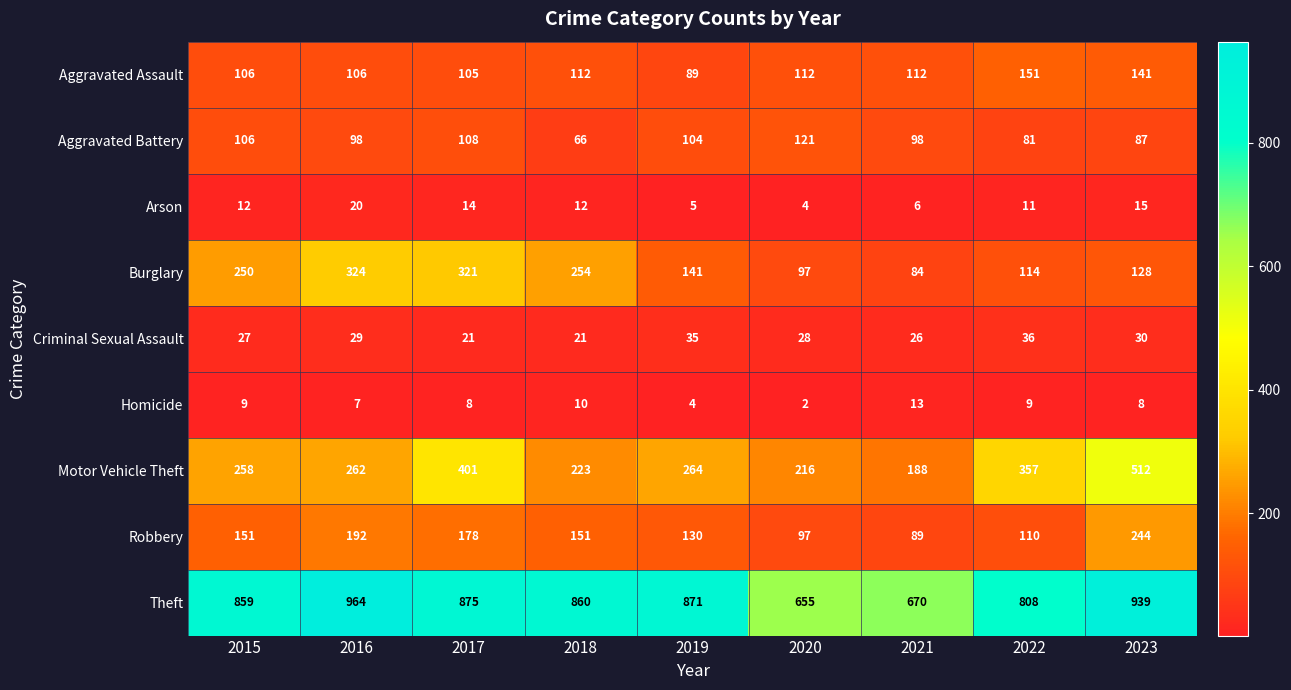

At which category is the sum across all series the highest?

2023